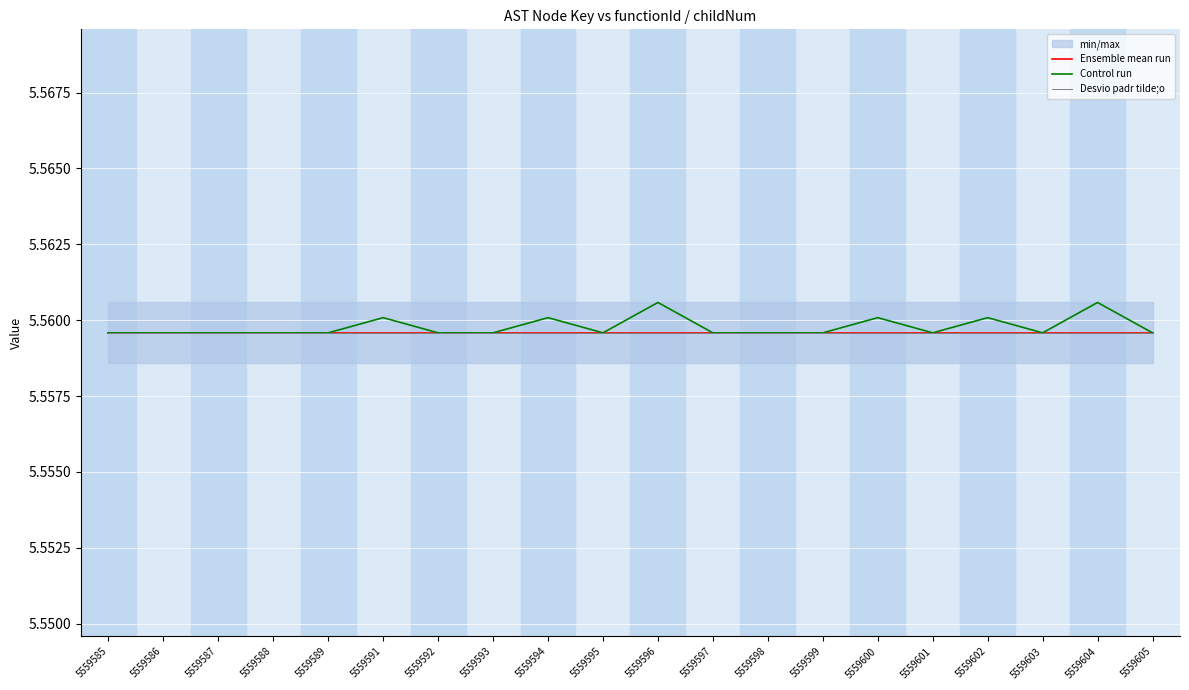

The value of Control run at 5559602 is 9.2. True or false?

False